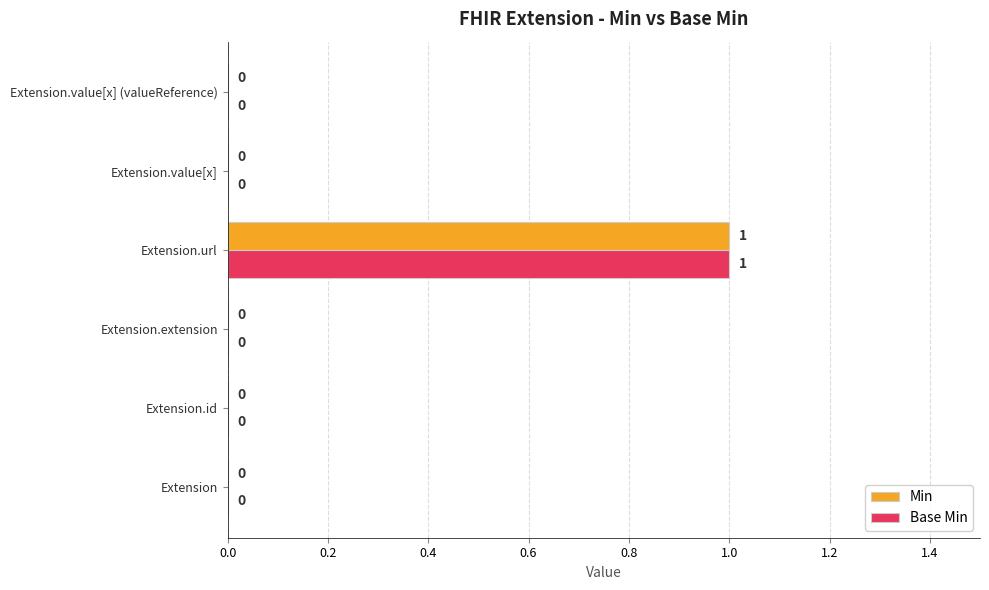

At which category is the sum across all series the highest?

Extension.url